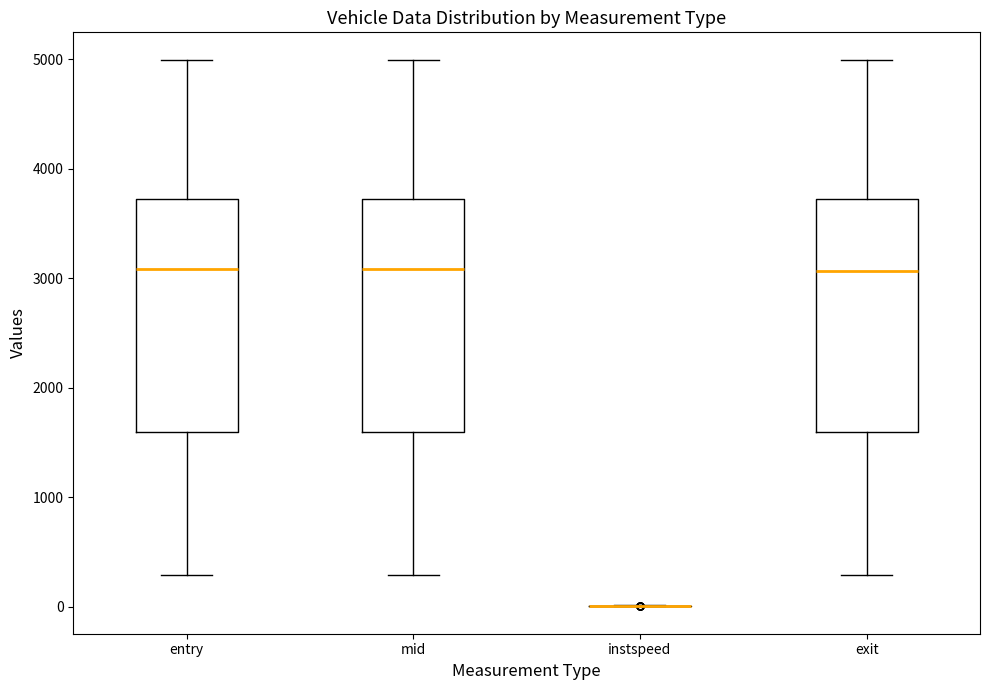

Reading left to right, read every box against the y-axis: the position of its median line, the range the box covers, and the ends of its whiskers. The values are not printed on the chart, so give them approximately, as read against the axis.

entry: median 3100, box 1600 to 3700, whiskers 300 to 5000
mid: median 3100, box 1600 to 3700, whiskers 300 to 5000
instspeed: box collapsed to a line at 0, whiskers 0 to 0
exit: median 3100, box 1600 to 3700, whiskers 300 to 5000